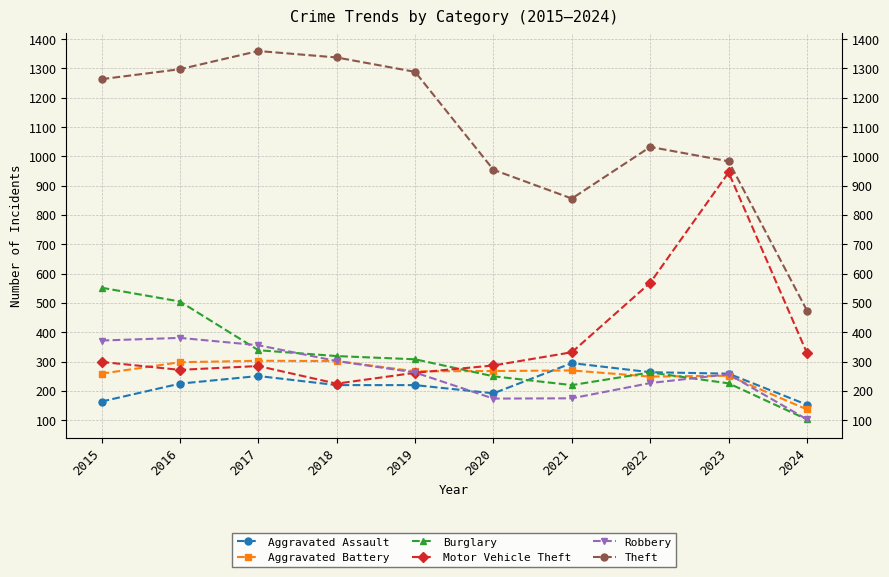

Which series changed the most between 2017 and 2021?

Theft